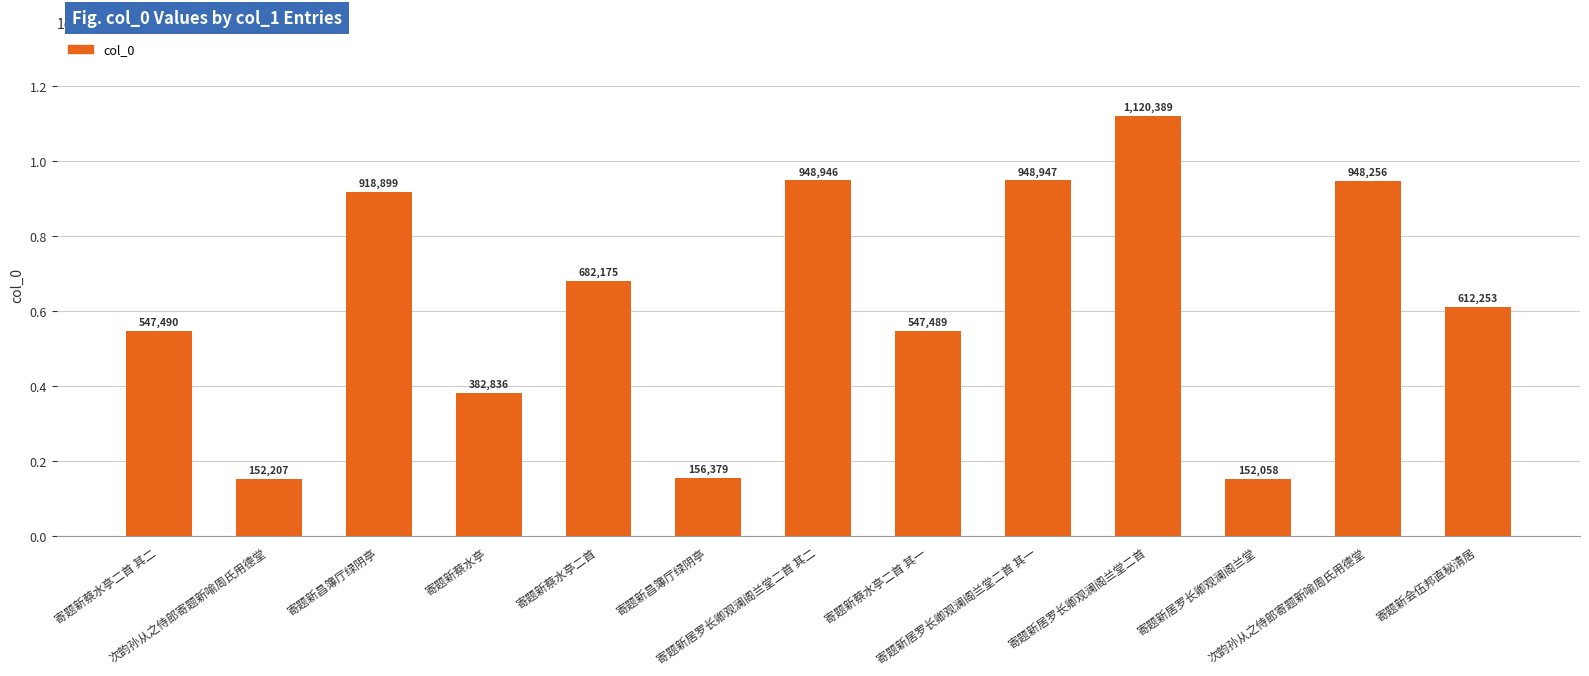

Reading right to left, what are all the values shown in this chart?

寄题新会伍邦直秘清居=612253	次韵孙从之侍郎寄题新喻周氏用德堂=948256	寄题新居罗长卿观澜阁兰堂=152058	寄题新居罗长卿观澜阁兰堂二首=1120389	寄题新居罗长卿观澜阁兰堂二首 其一=948947	寄题新蔡水亭二首 其一=547489	寄题新居罗长卿观澜阁兰堂二首 其二=948946	寄题新昌簿厅绿阴亭=156379	寄题新蔡水亭二首=682175	寄题新蔡水亭=382836	寄题新昌簿厅绿阴亭=918899	次韵孙从之侍郎寄题新喻周氏用德堂=152207	寄题新蔡水亭二首 其二=547490